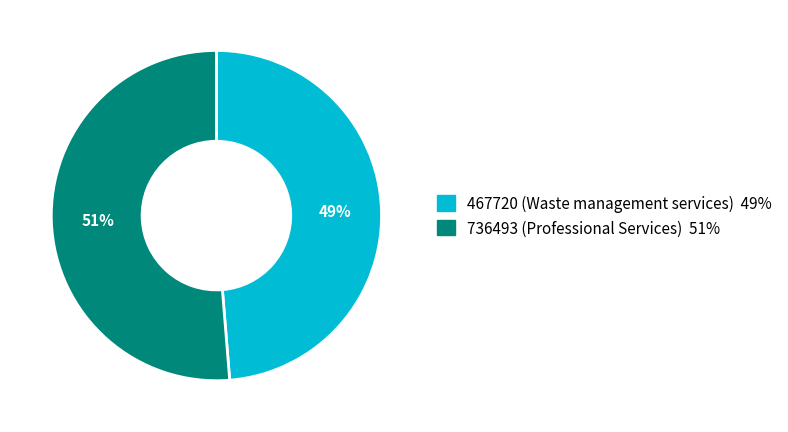

Does 467720 (Waste management services) account for over 50% of the chart?

No